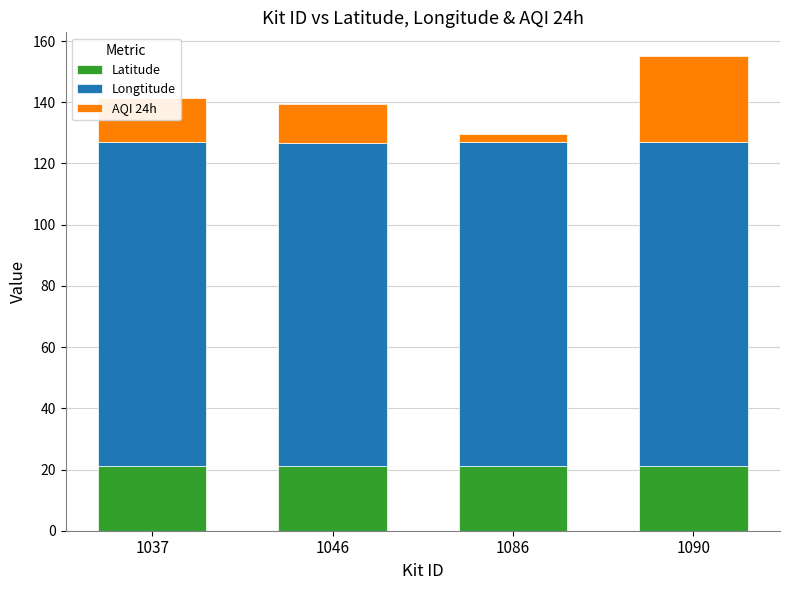

What is the lowest value of the Latitude series?

21.0